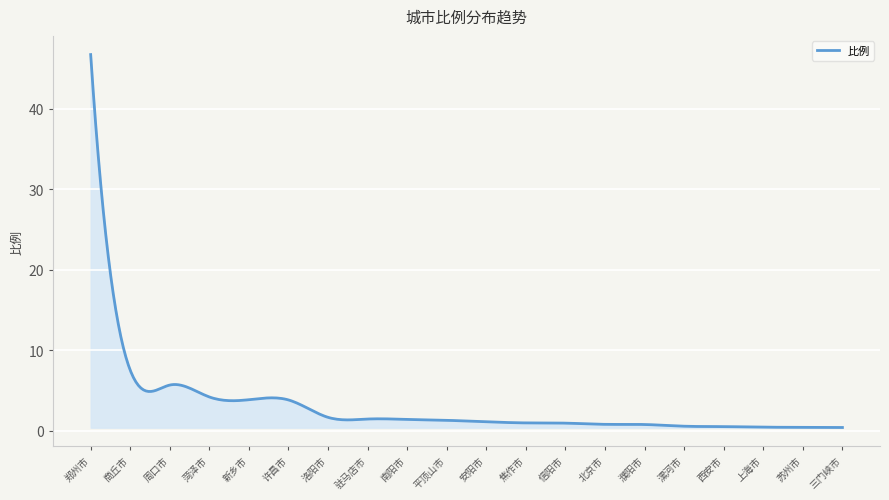

What is the greatest value displayed?

46.7